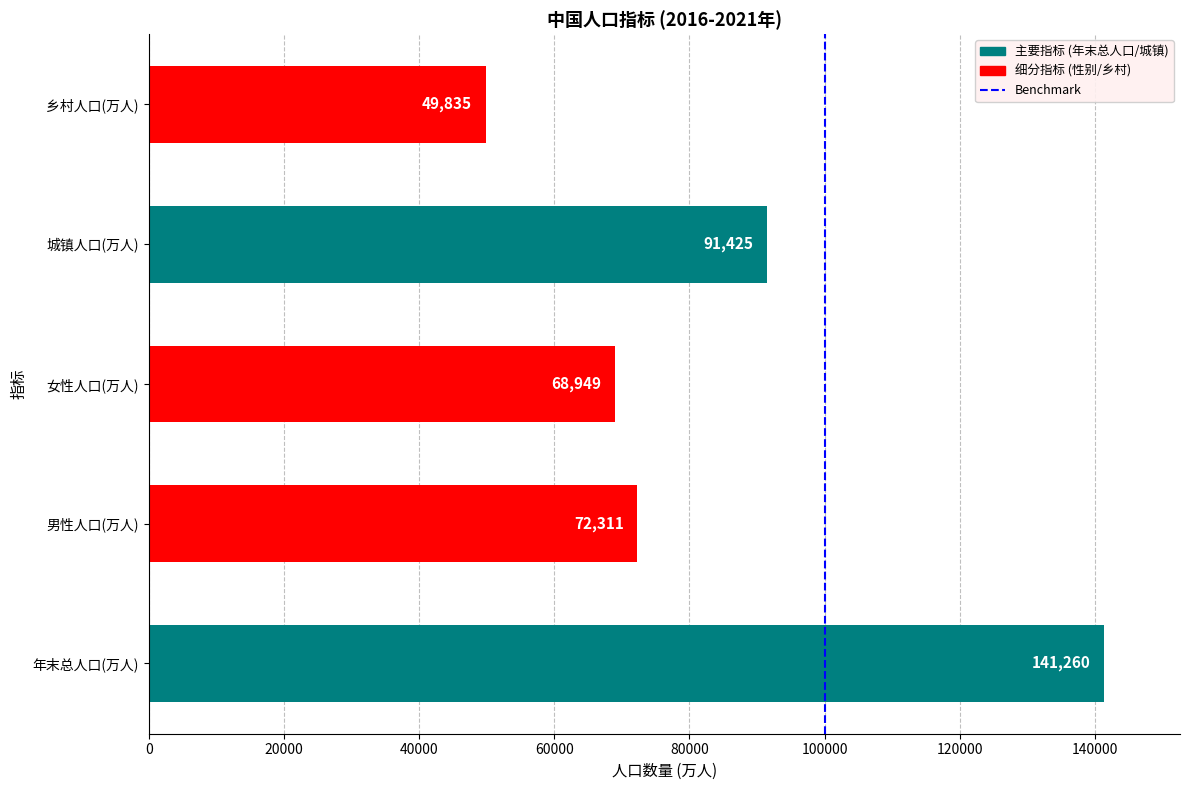

How many data points does each series have?

5